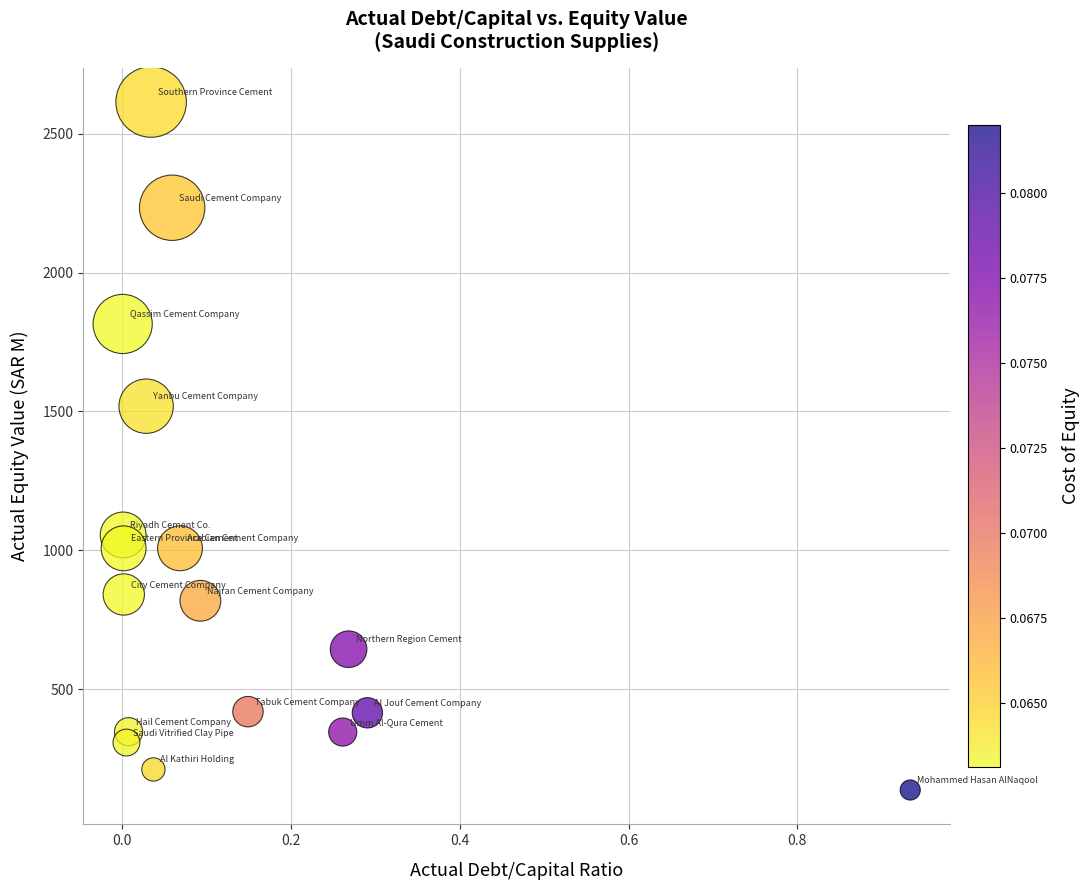

What Y value in the scatter plot is closest to 1375?

1518.6